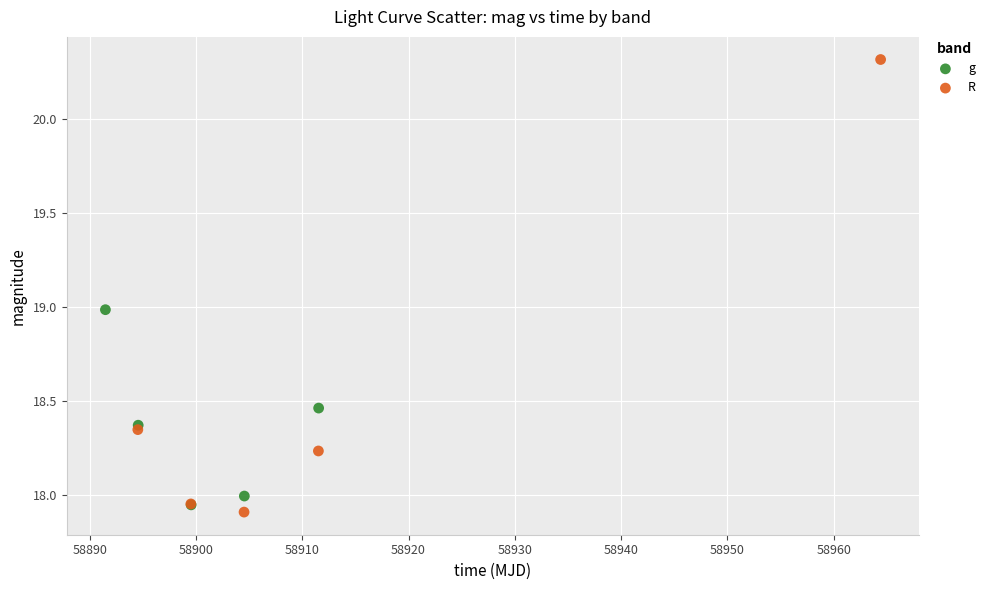

Which series has the widest spread of Y values?

R